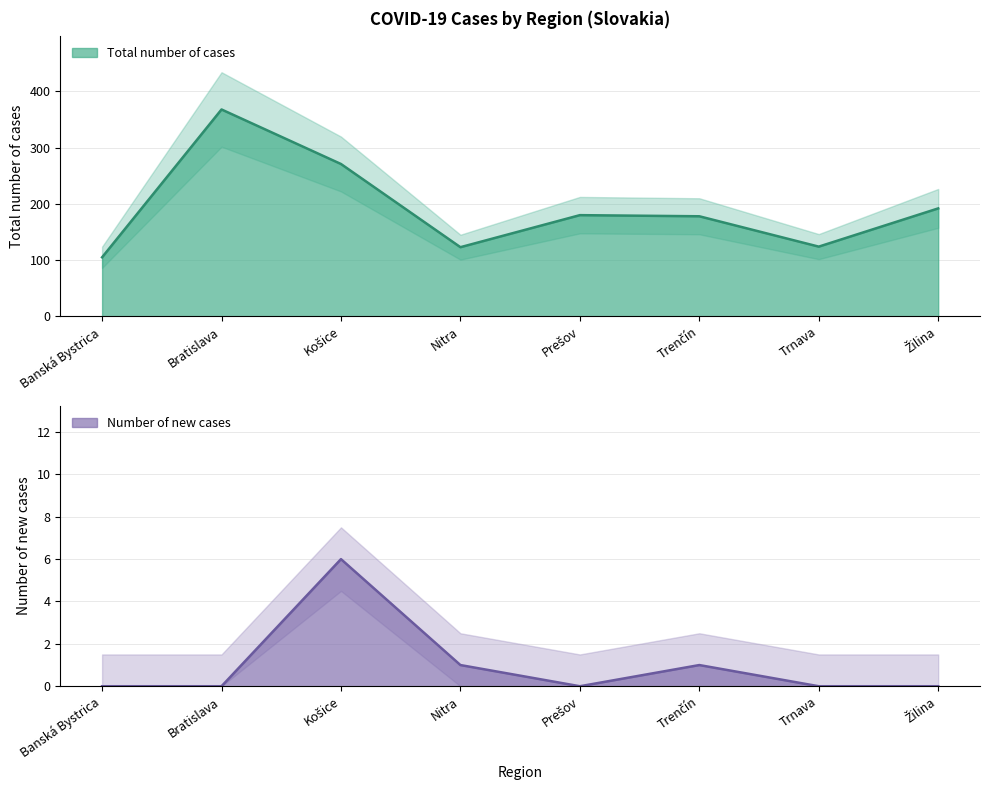

True or false: Total number of cases and Number of new cases intersect in this chart.

False